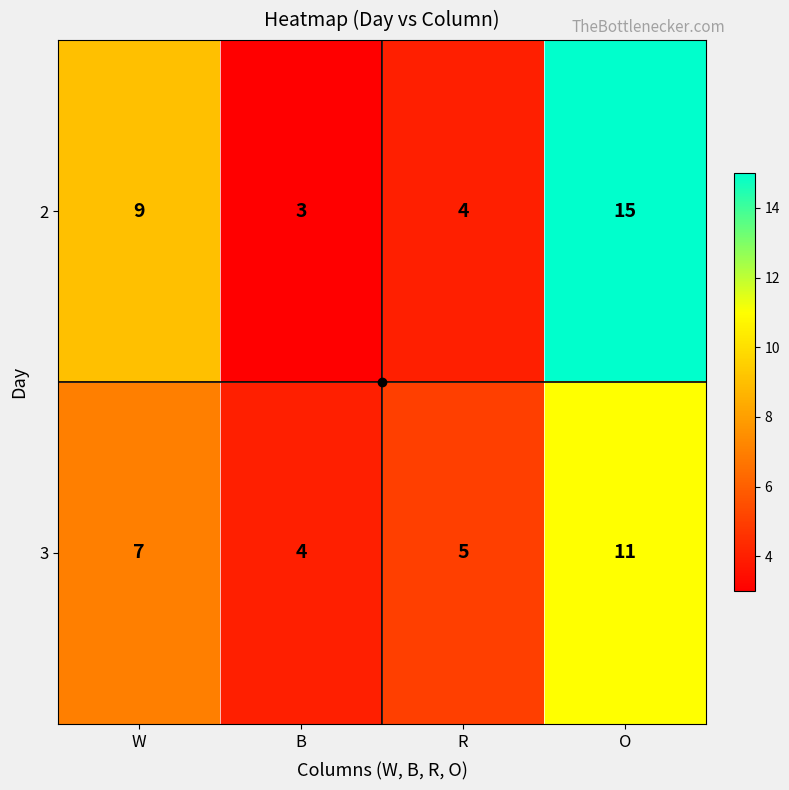

True or false: 3 has a value of 2 at B.

False